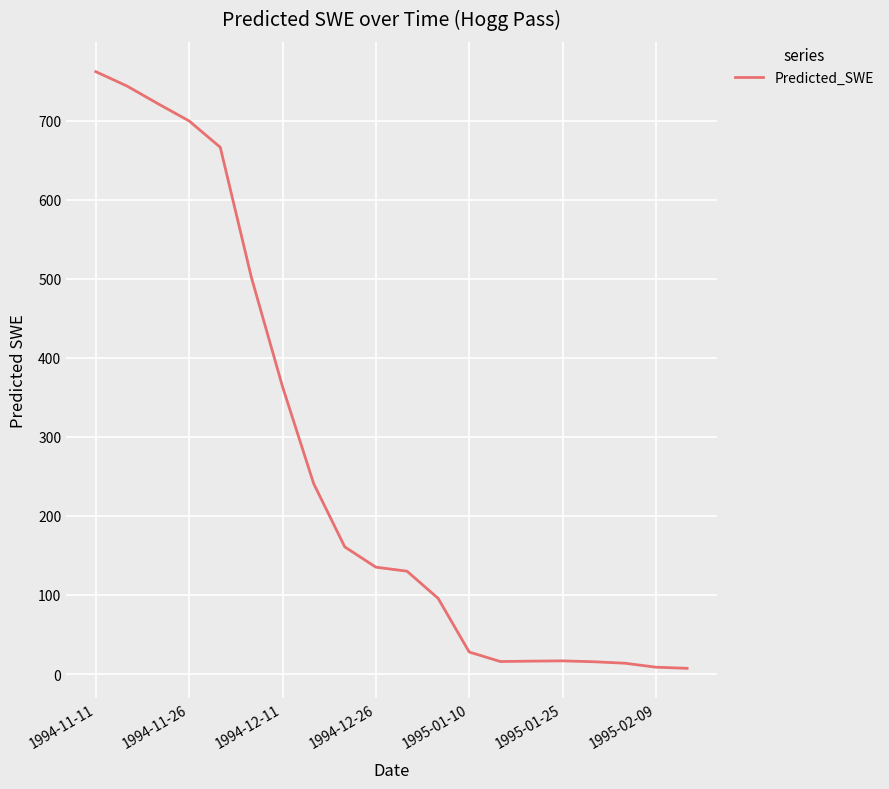

Does the chart have visible grid lines?

Yes